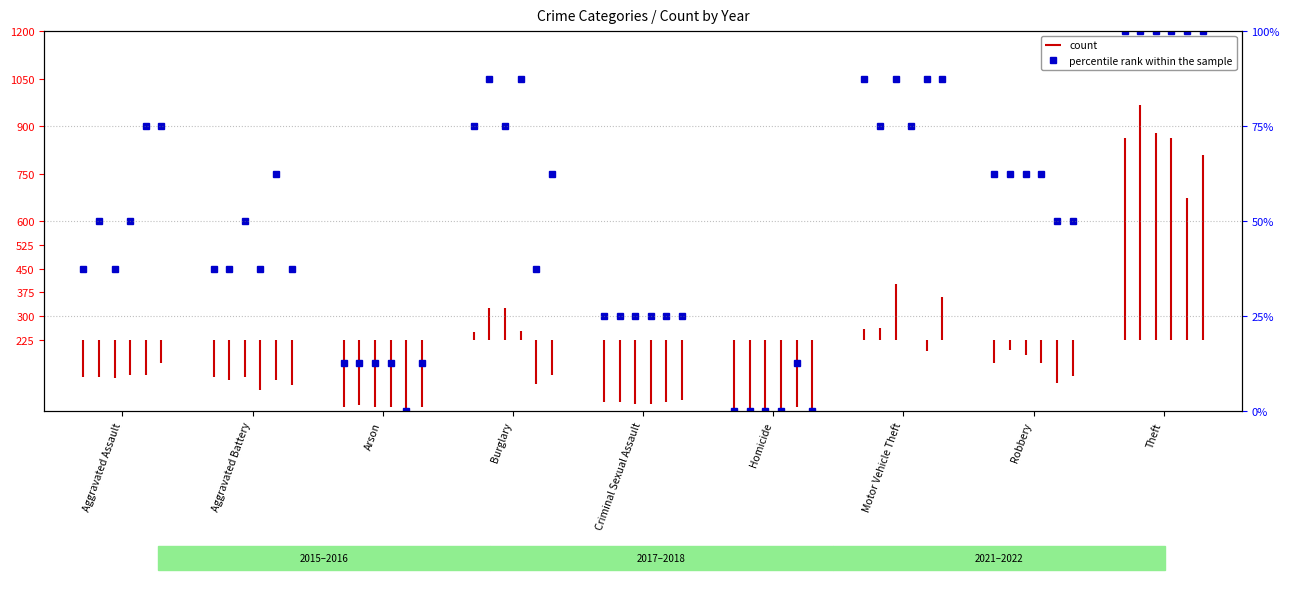

Rank the categories by value from lowest to highest.

Homicide, Arson, Criminal Sexual Assault, Aggravated Assault, Aggravated Battery, Robbery, Burglary, Motor Vehicle Theft, Theft